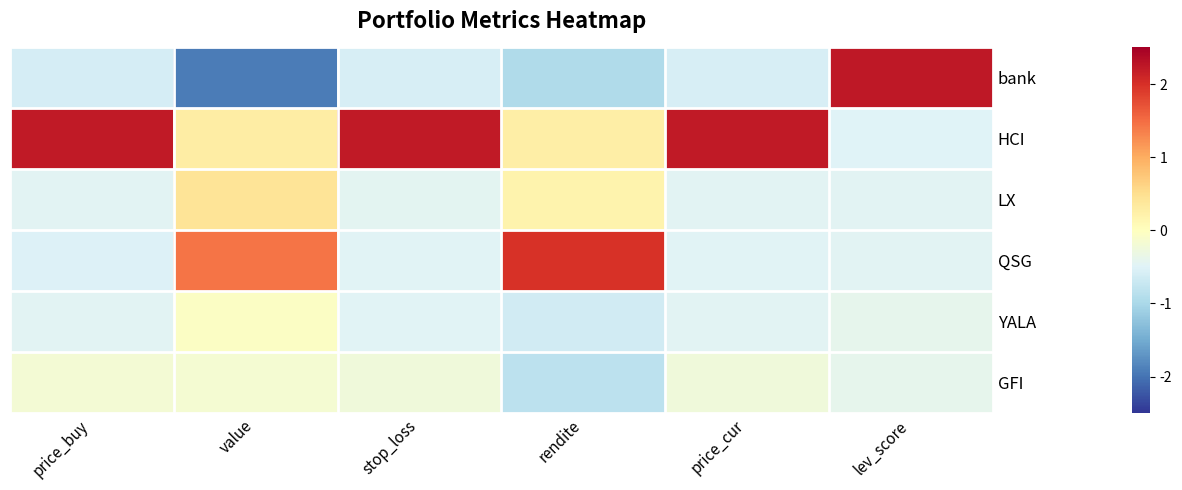

At which category is the sum across all series the highest?

value